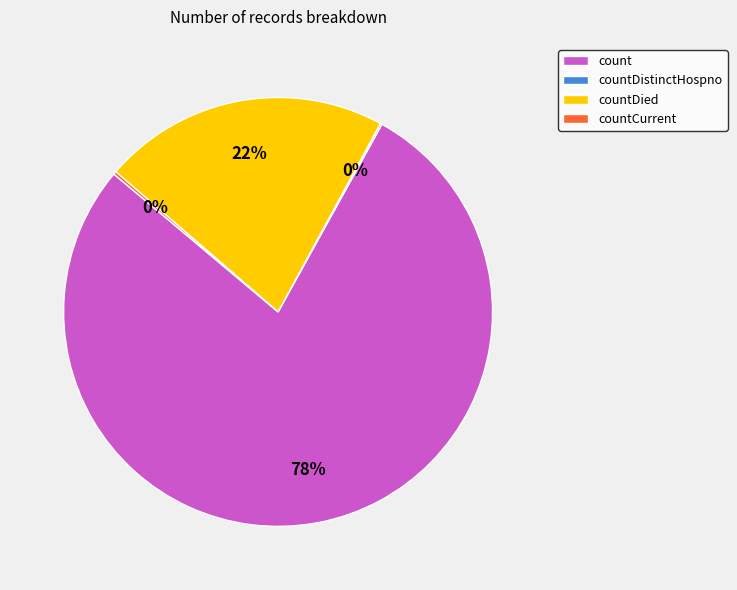

What is the largest slice in the pie chart?

count